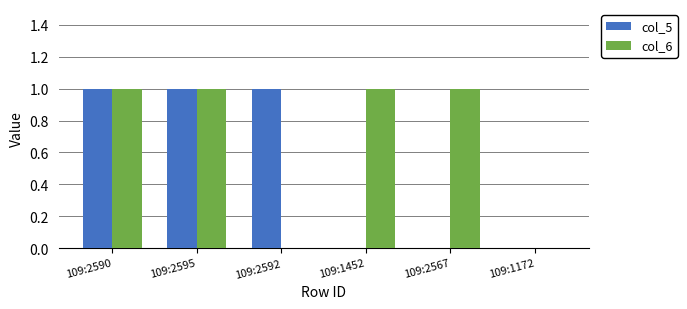

Between 109:2595 and 109:1452, which series saw the biggest shift?

col_5